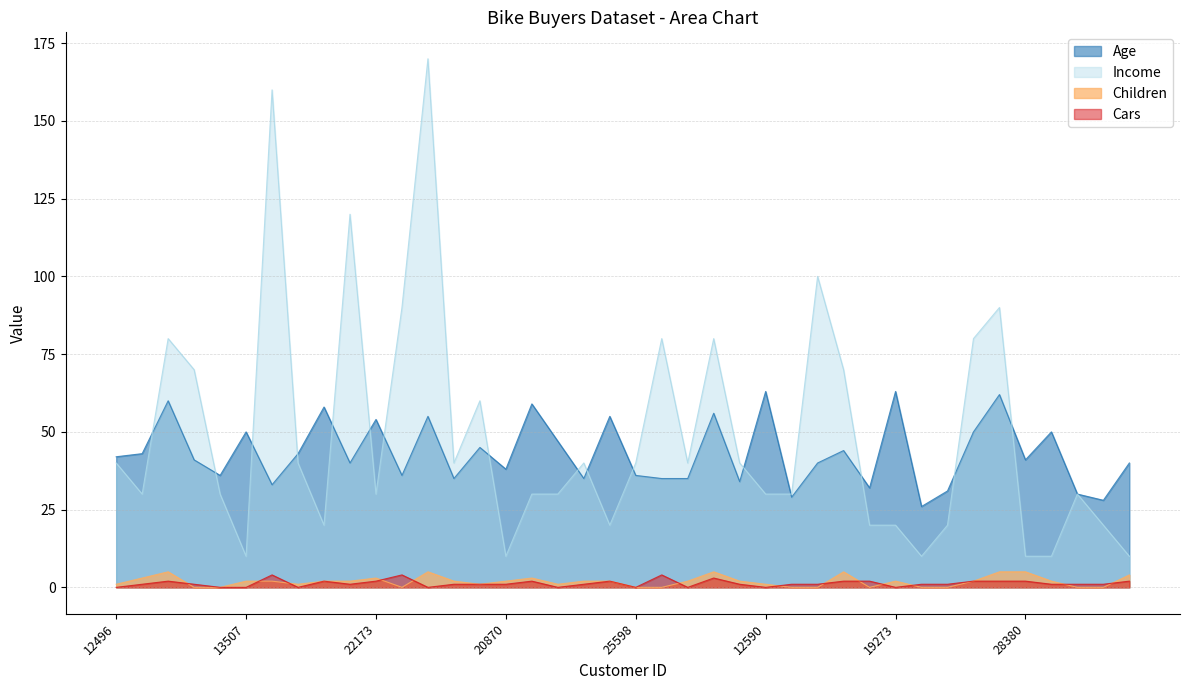

Reading left to right, what are all the values shown in this chart?

Age: 42	43	60	41	36	50	33	43	58	40	54	36	55	35	45	38	59	47	35	55	36	35	35	56	34	63	29	40	44	32	63	26	31	50	62	41	50	30	28	40
Income: 40	30	80	70	30	10	160	40	20	120	30	90	170	40	60	10	30	30	40	20	40	80	40	80	40	30	30	100	70	20	20	10	20	80	90	10	10	30	20	10
Children: 1	3	5	0	0	2	2	1	2	2	3	0	5	2	1	2	3	1	2	2	0	0	2	5	2	1	0	0	5	0	2	0	0	2	5	5	2	0	0	4
Cars: 0	1	2	1	0	0	4	0	2	1	2	4	0	1	1	1	2	0	1	2	0	4	0	3	1	0	1	1	2	2	0	1	1	2	2	2	1	1	1	2